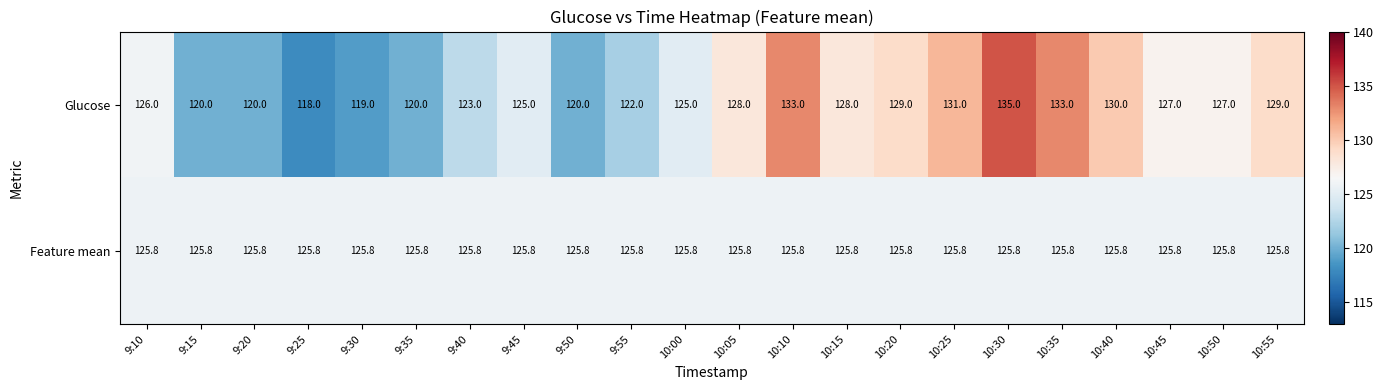

Which category has the highest value across all series?

10:30